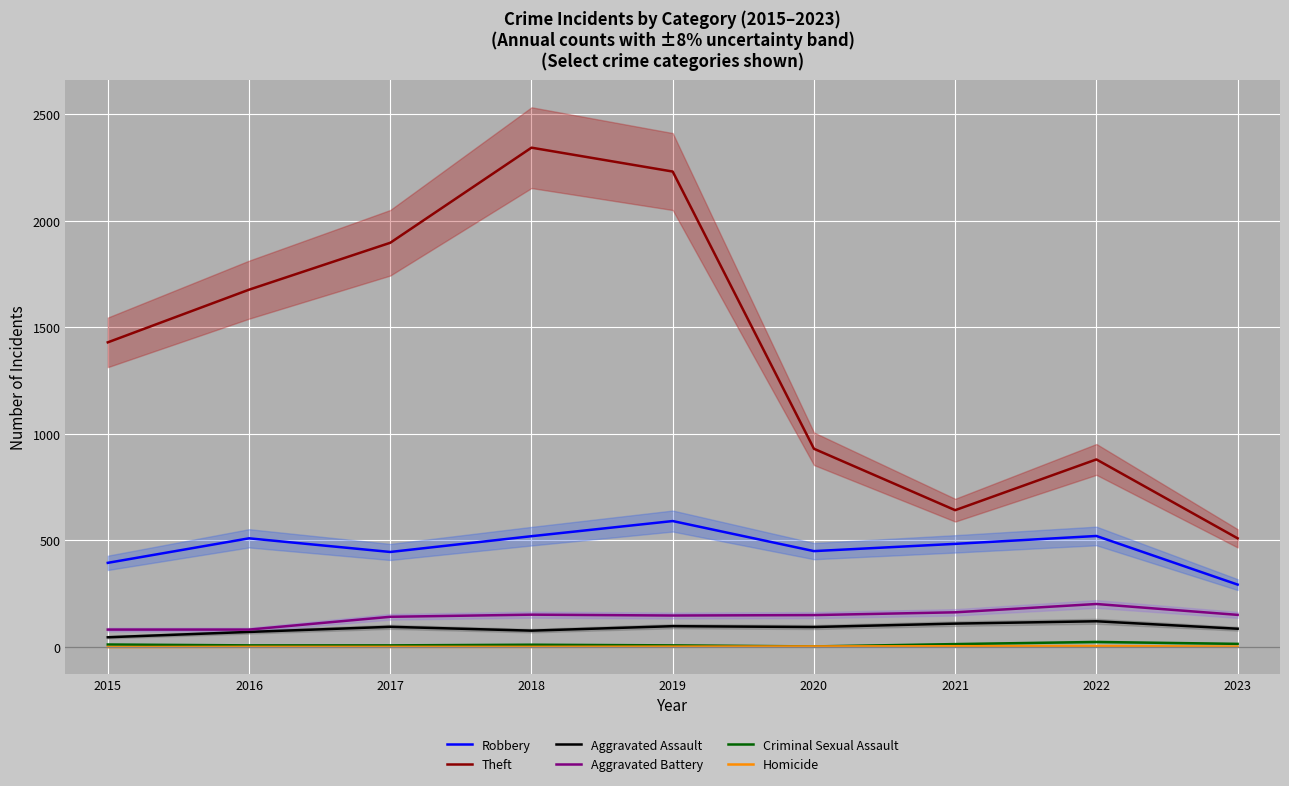

True or false: Homicide and Aggravated Battery intersect in this chart.

False